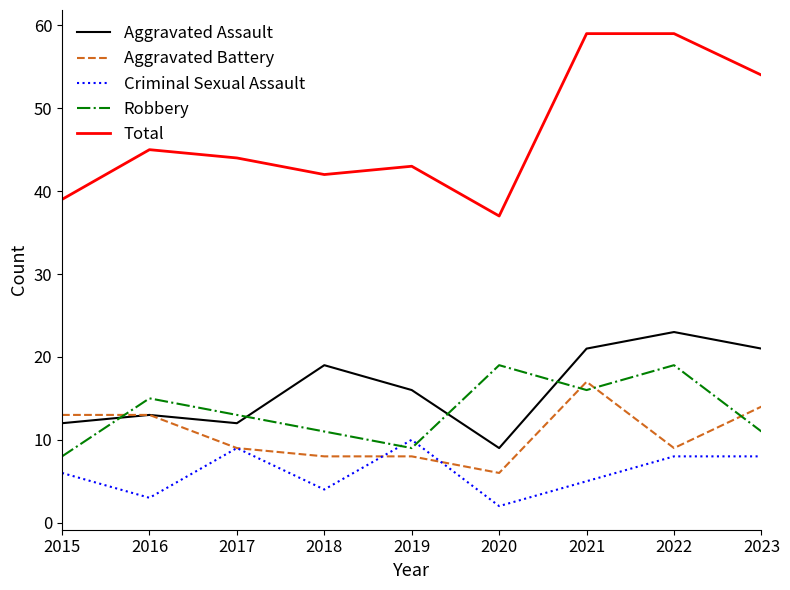

What is the average value of the Aggravated Battery series?

11